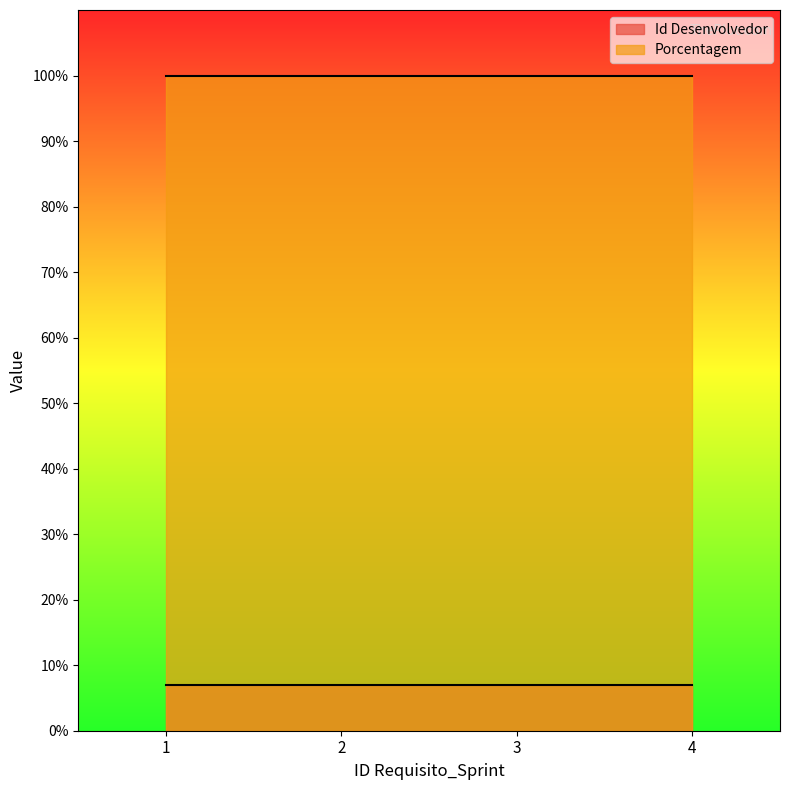

What is the total value across all series at 4?

107